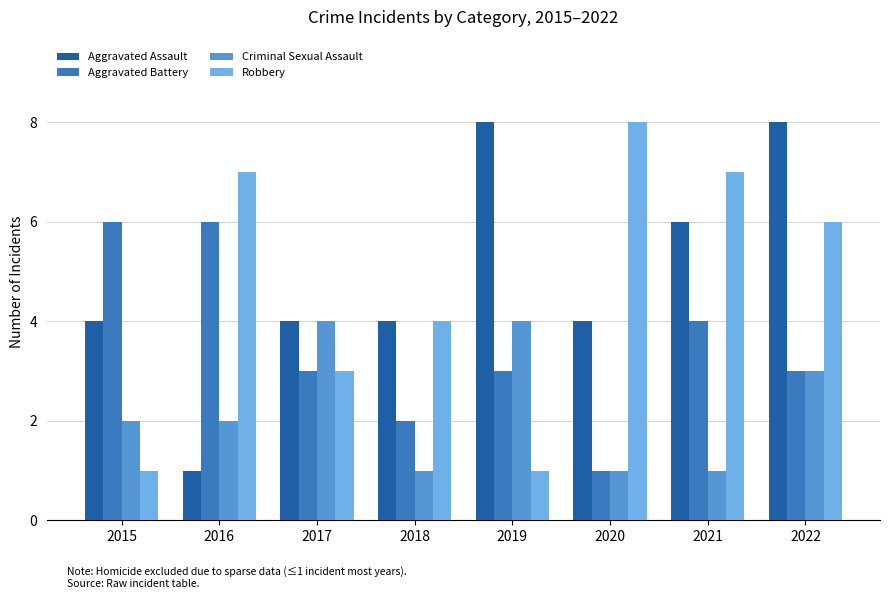

Is it true that Aggravated Assault equals 2 at 2020?

False